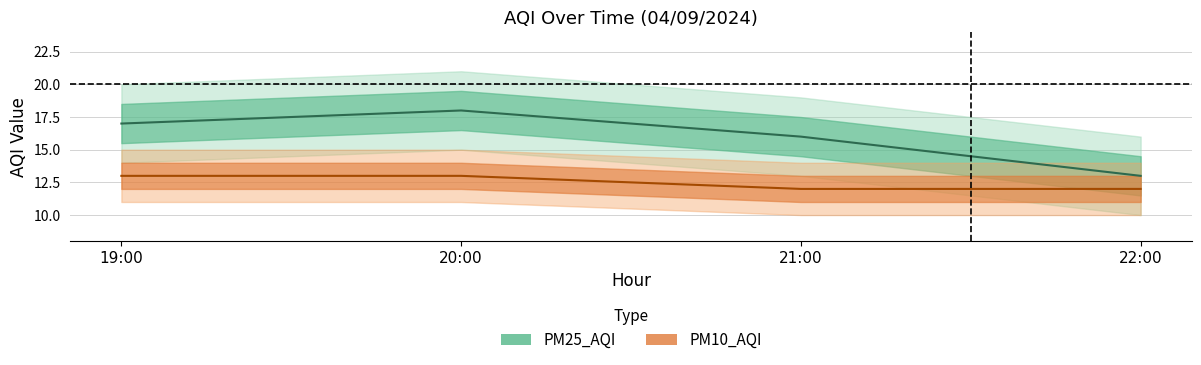

Which category has the lowest value in the PM10_AQI series?

21:00